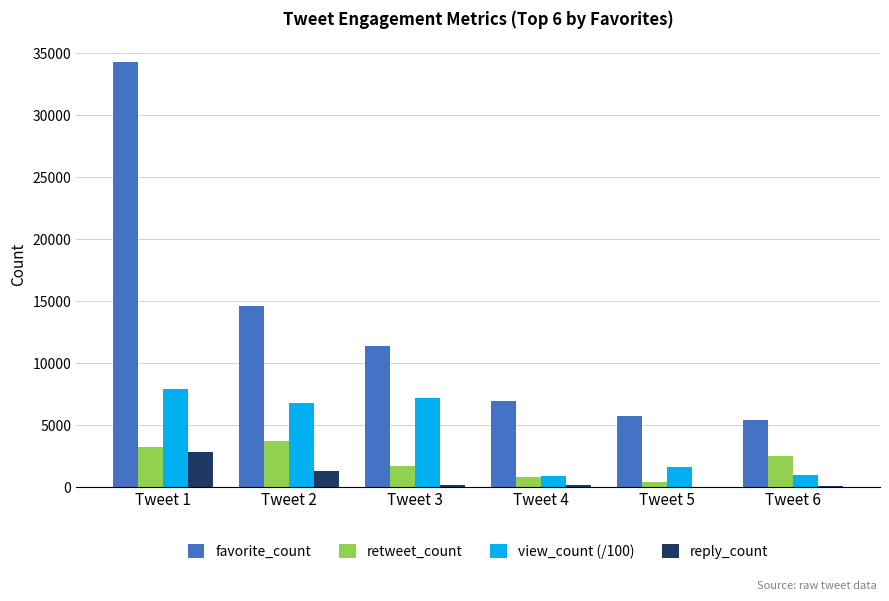

Which series has the widest spread of values?

favorite_count